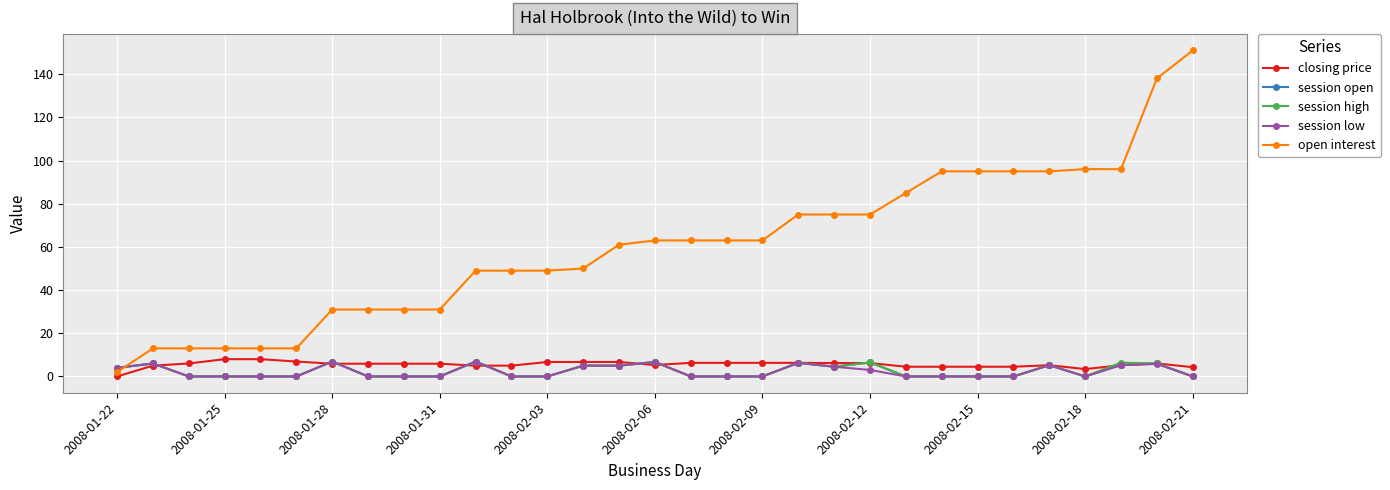

Which series has the largest total across all categories?

open interest